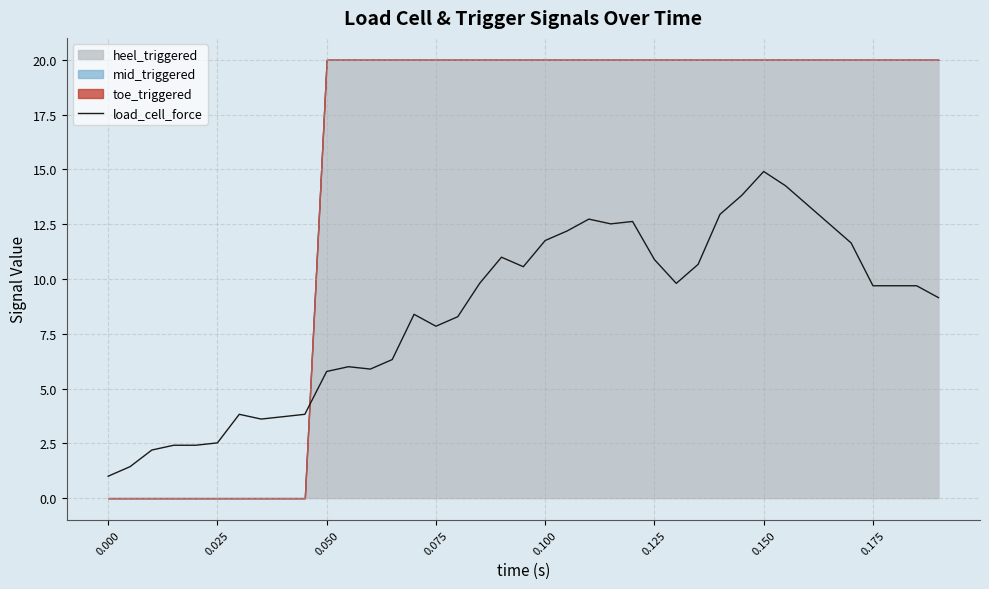

How many points are lower than both their immediate neighbors (excluding endpoints)?

6